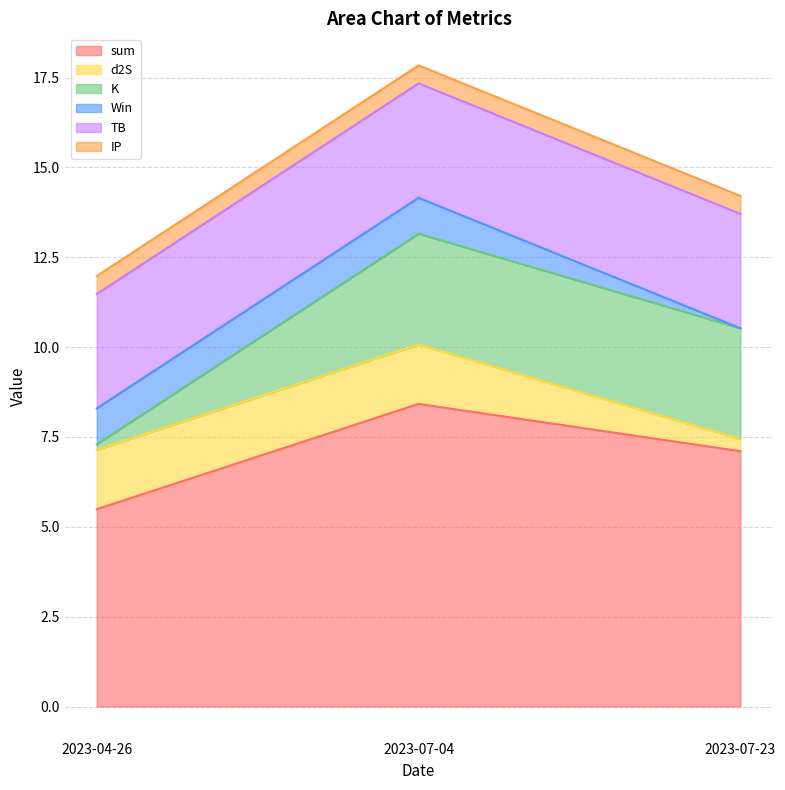

What is the difference between the maximum and minimum values in the K series?

2.9